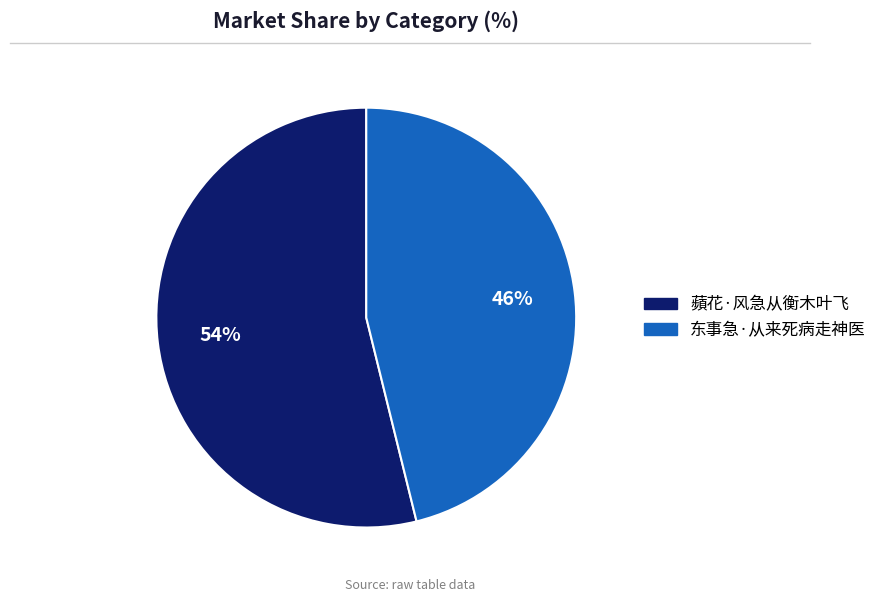

True or false: 东事急·从来死病走神医 accounts for 59% of the total.

False